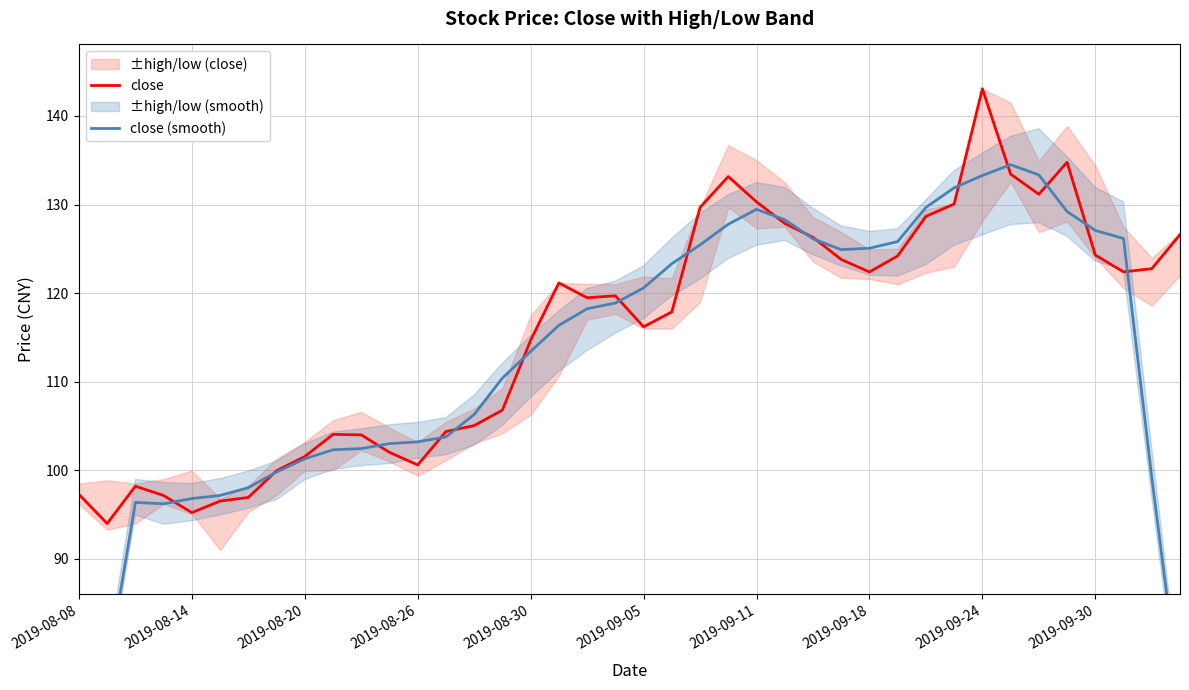

Is it true that close equals 206.4 at 2019-09-18?

False